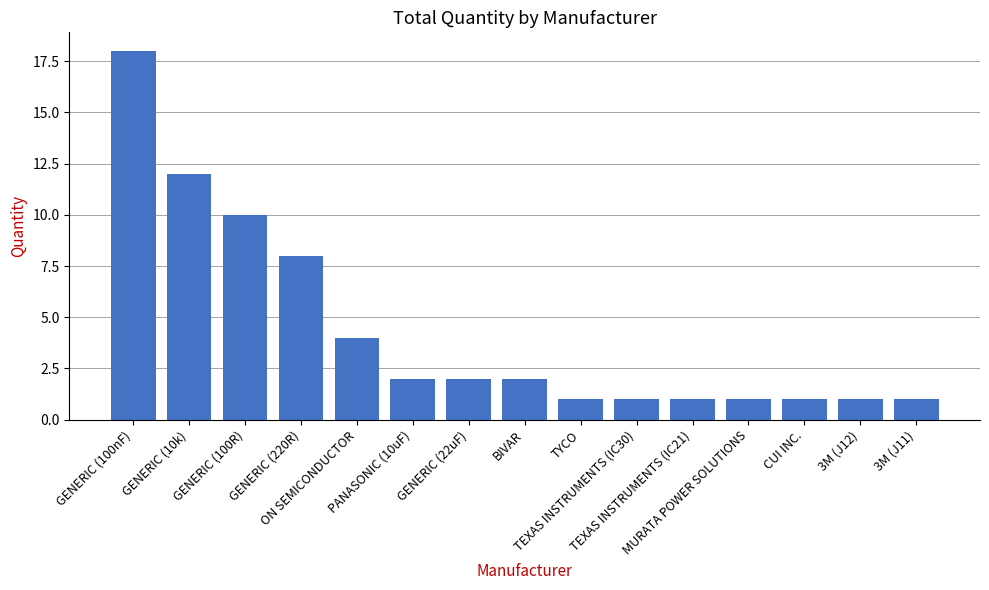

True or false: the data shows 1 at TEXAS INSTRUMENTS (IC21).

True